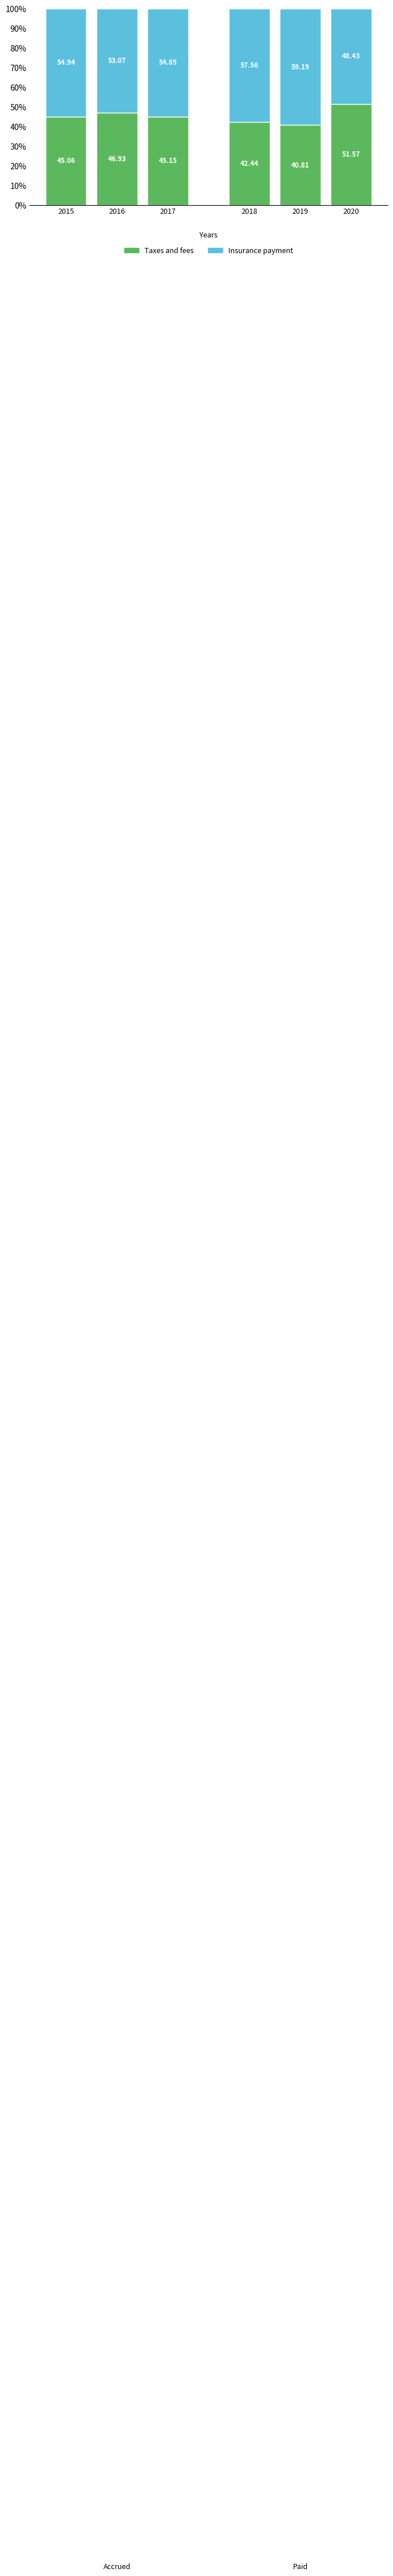

Rank the categories by Taxes and fees value from lowest to highest.

2019, 2018, 2015, 2017, 2016, 2020